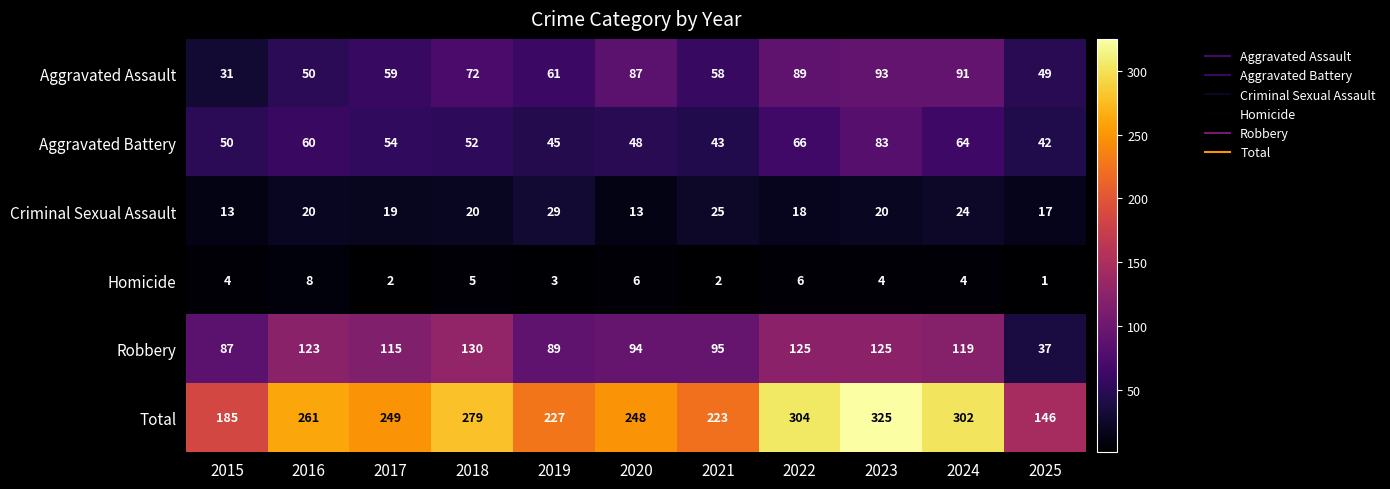

Count the number of data series in this chart.

6